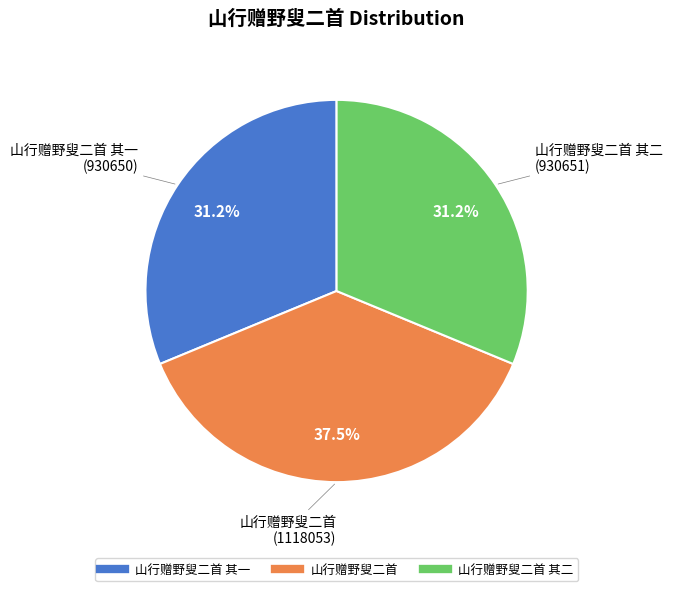

Does any single category account for the majority?

No